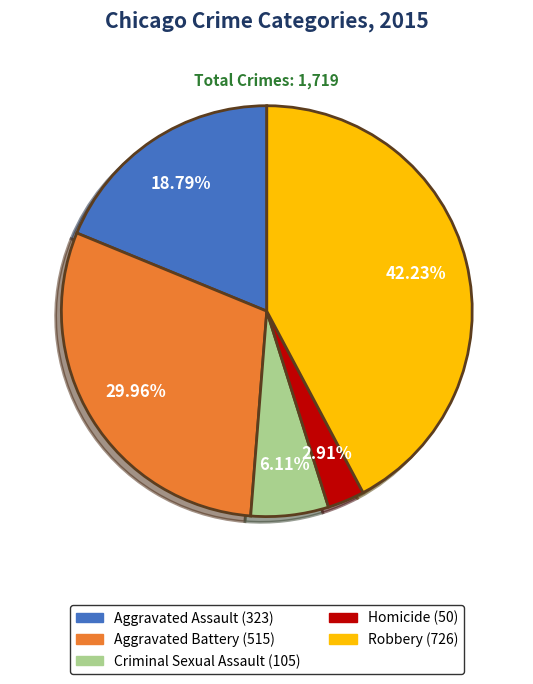

To the nearest percent, what is the average slice percentage?

20%